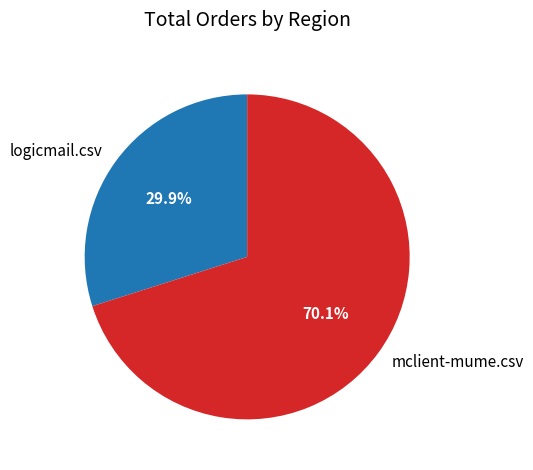

True or false: logicmail.csv accounts for 30% of the total.

True